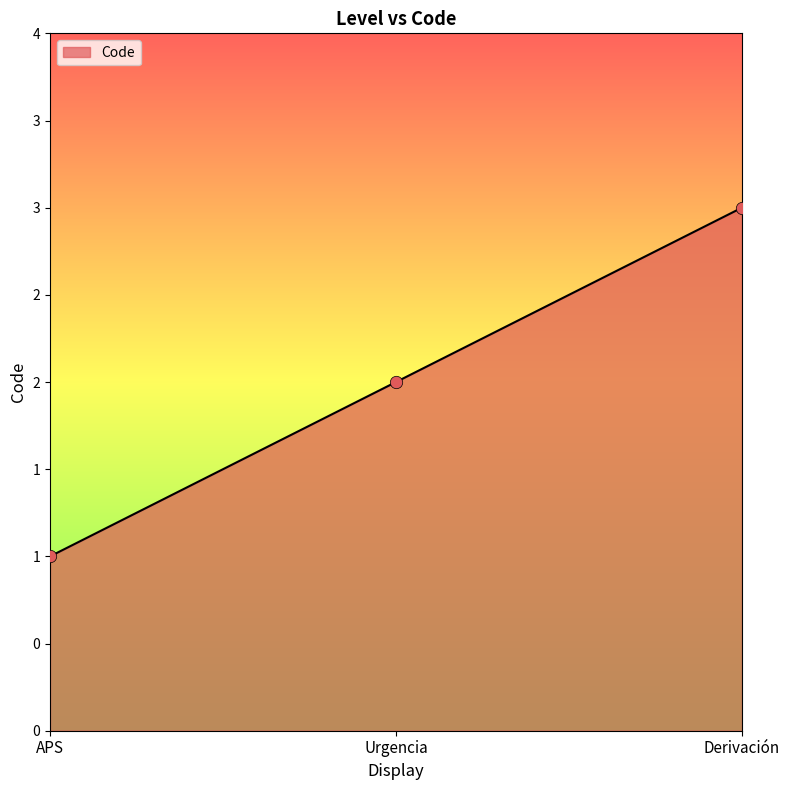

What is the ratio of the value at Urgencia to the value at Derivación?

0.7